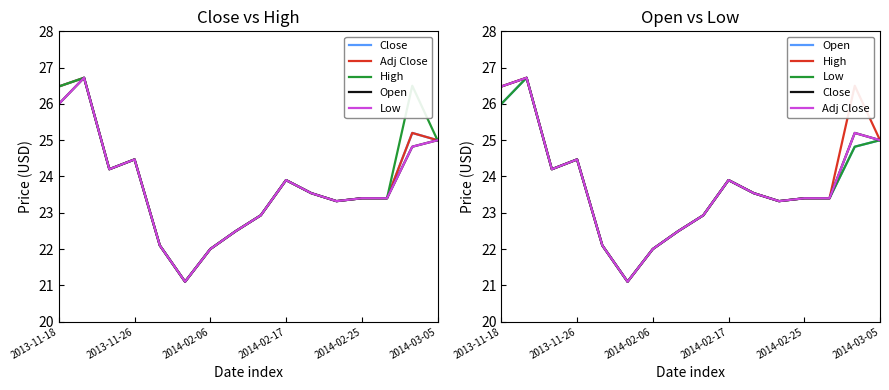

What is the average value of the Close series?

23.8